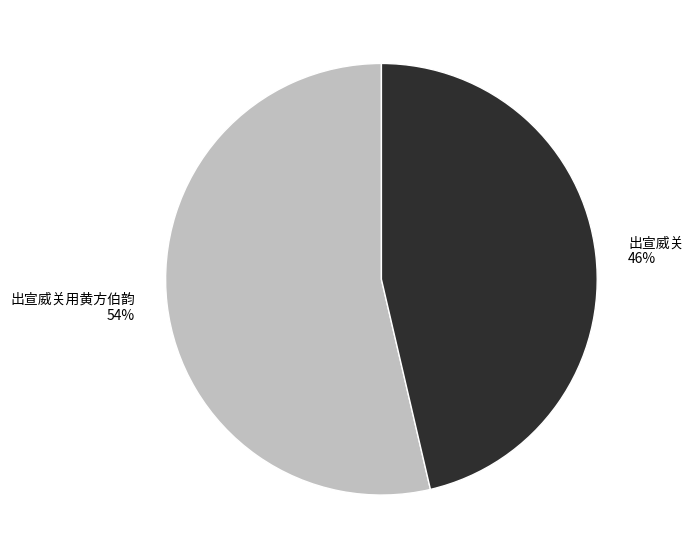

Is it true that 出宣威关 is 46% of the pie?

True